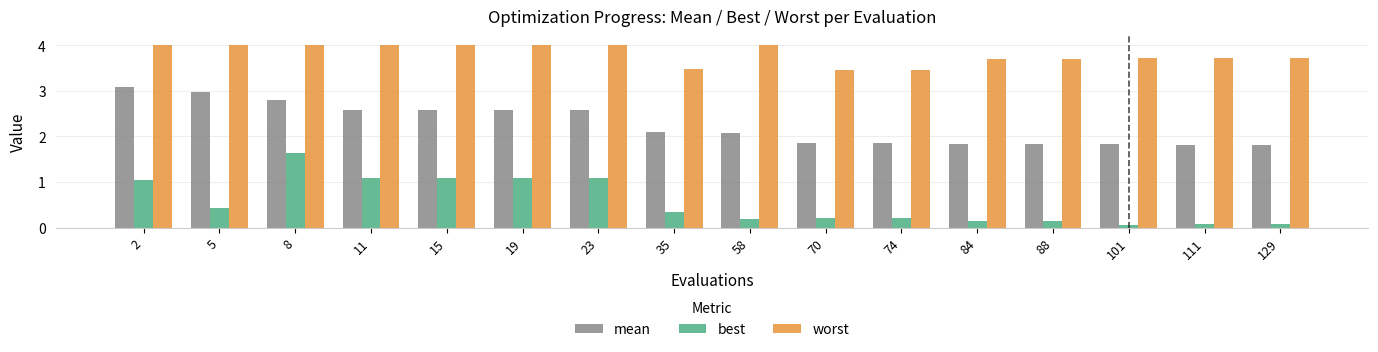

What is the difference between the highest and lowest values at 15?

2.9